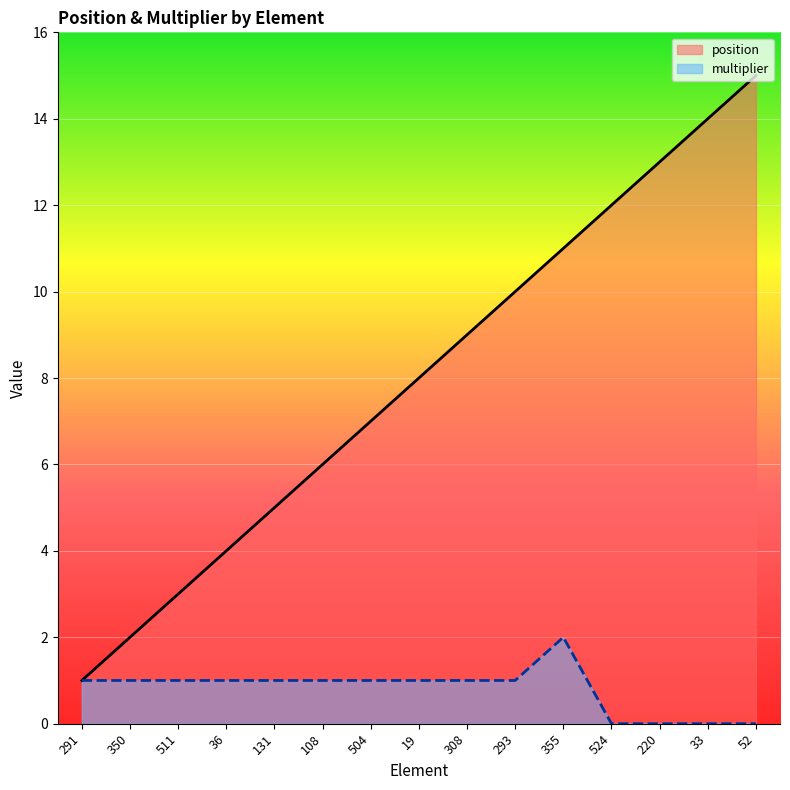

The value of multiplier at 33 is 0. True or false?

True